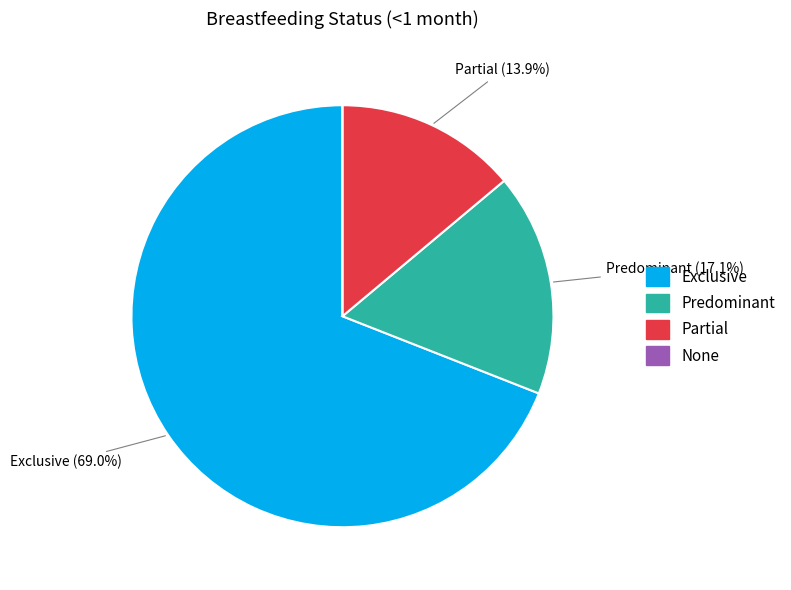

The Exclusive slice represents 75% of the pie. True or false?

False